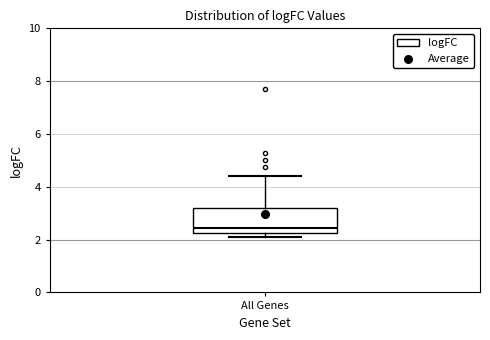

Where is the lower edge of the box for All Genes on the y-axis? The values are not printed on the chart, so give them approximately, as read against the axis.

2.2